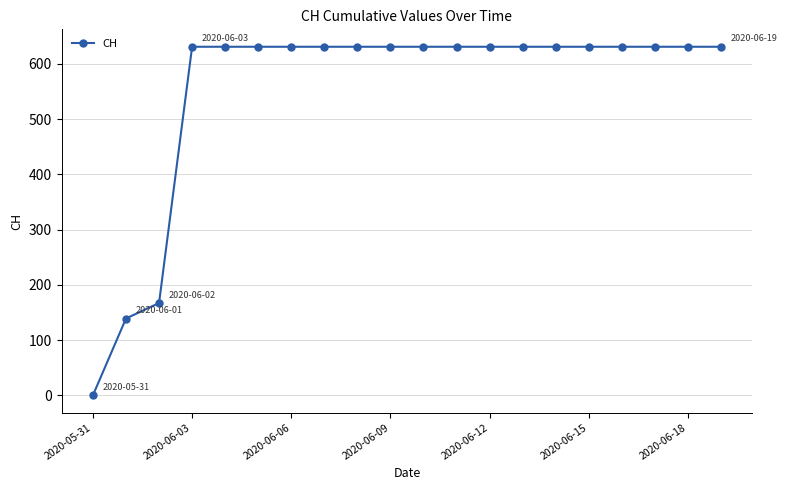

What is the value of the 13th point from the left?

631